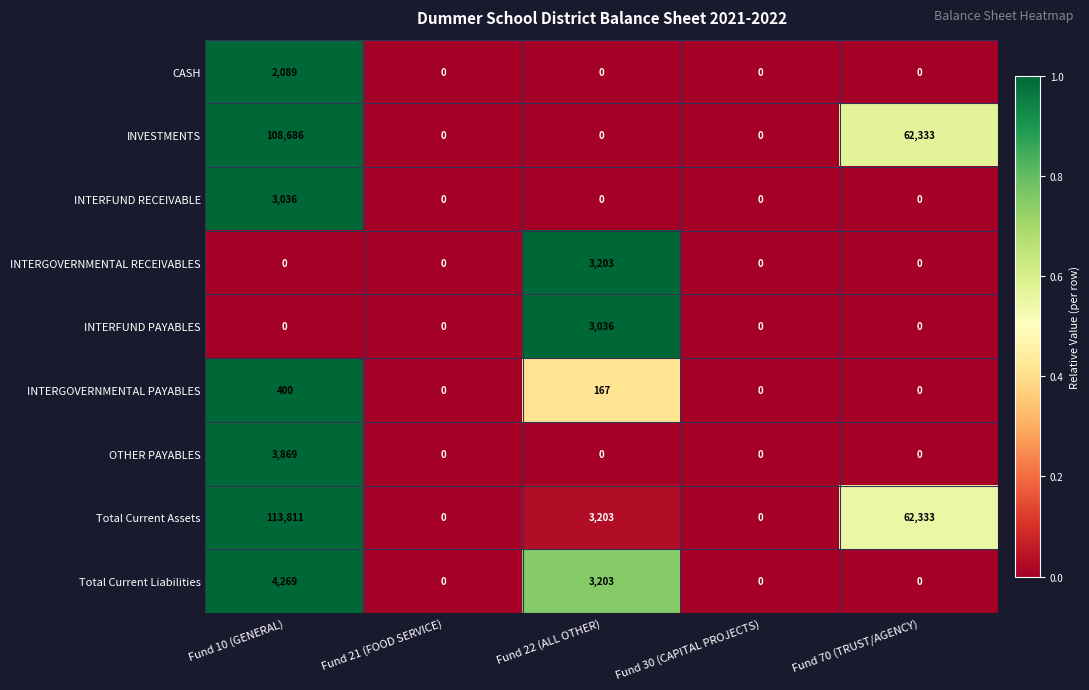

Which series has the widest spread of values?

Total Current Assets